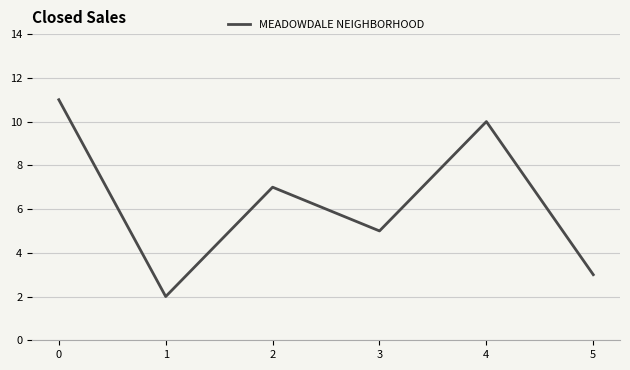

What is the difference between the second highest and second lowest values?

7